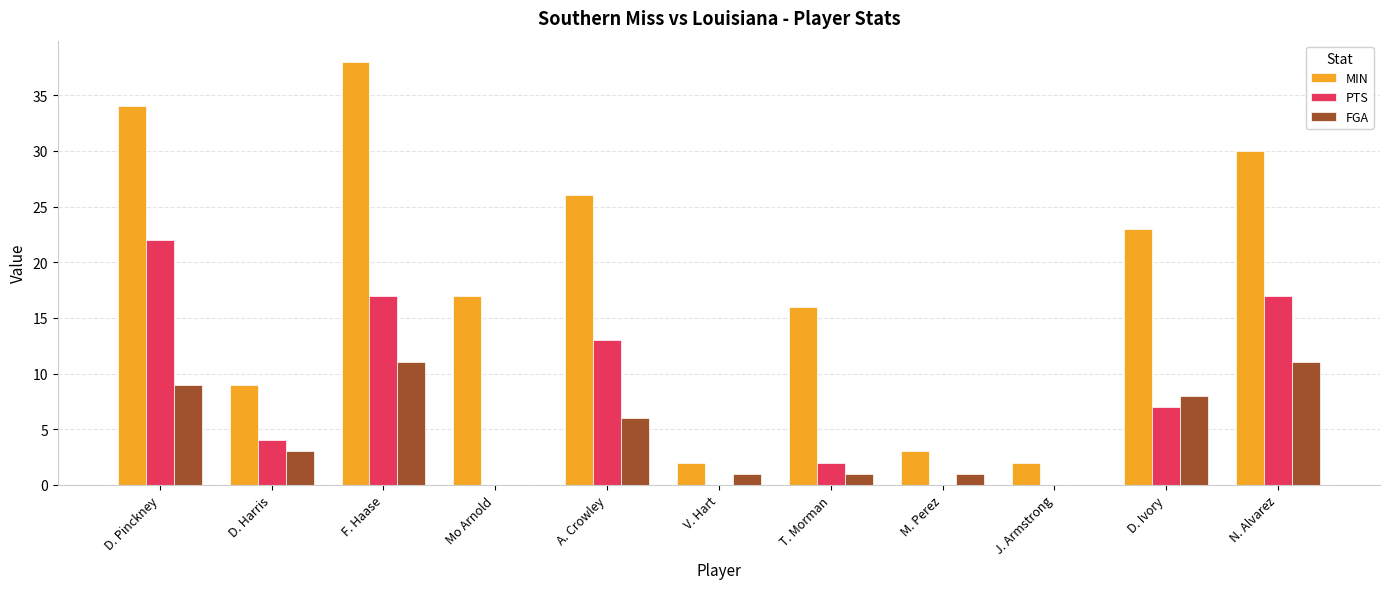

How many groups of bars are there?

11